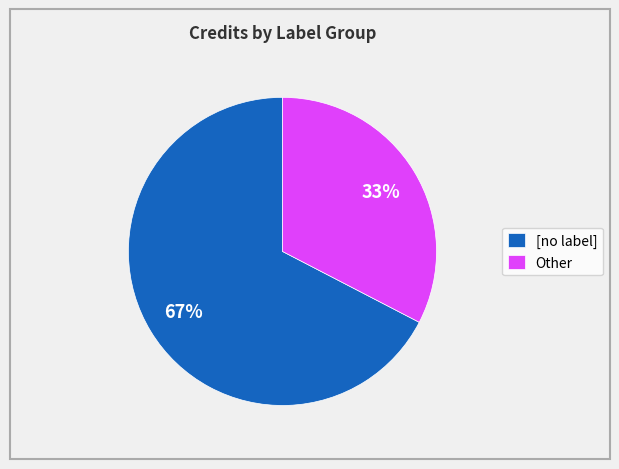

What percentage is the Other slice, to the nearest percent?

33%